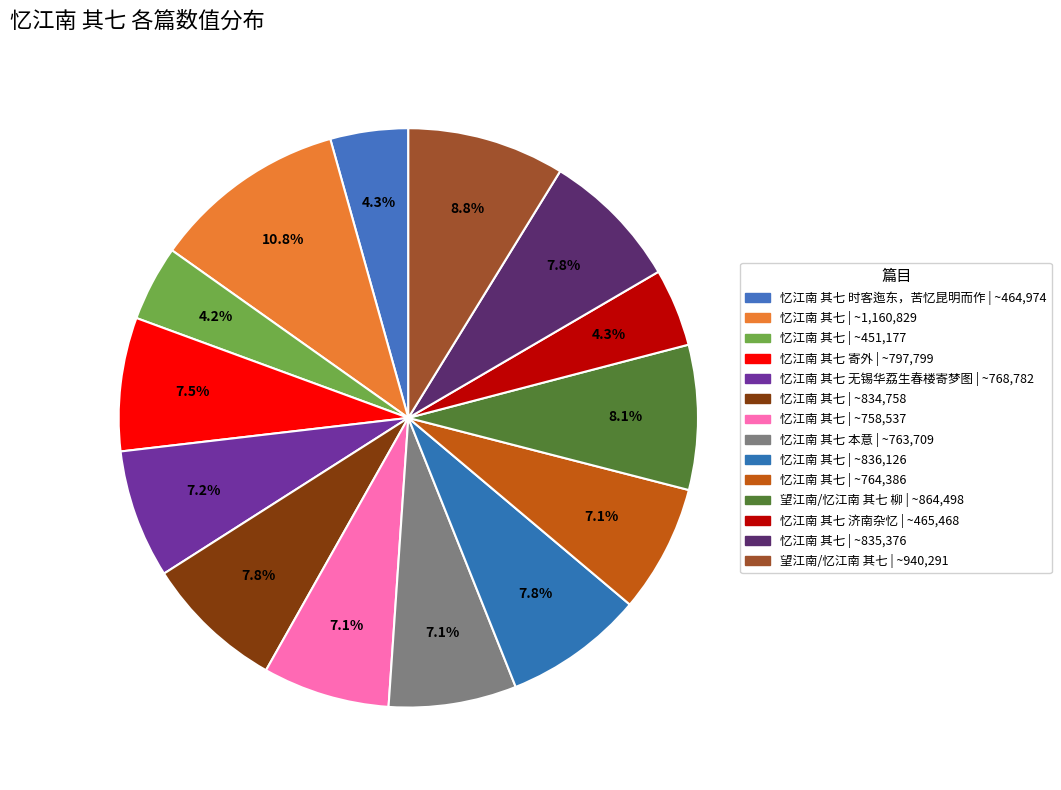

How many segments does this pie chart have?

14